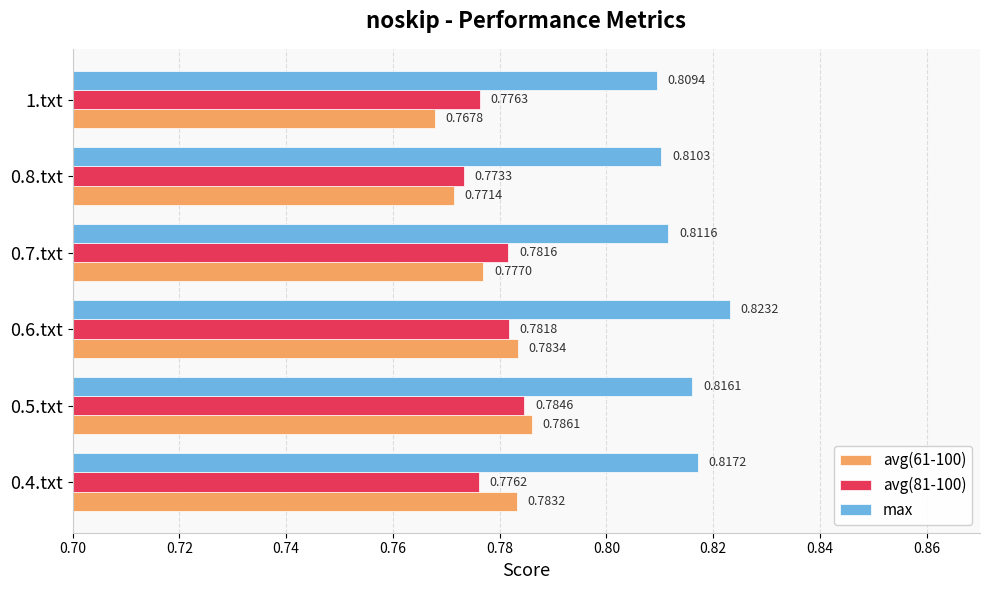

Which series has the largest range (max minus min)?

avg(61-100)